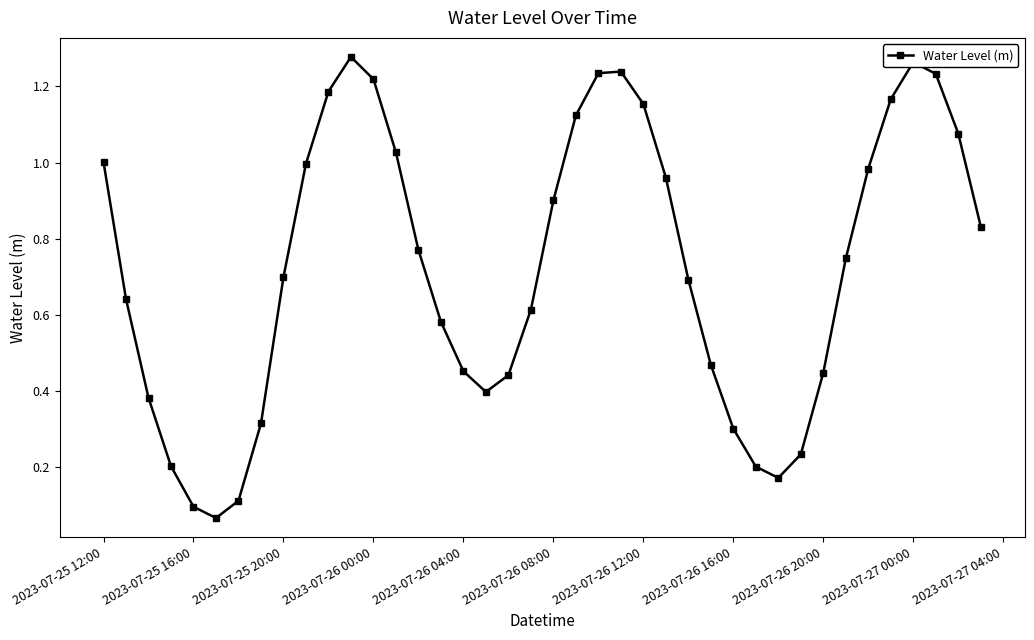

How many interior local peaks (higher than both neighbors) does the data have?

3